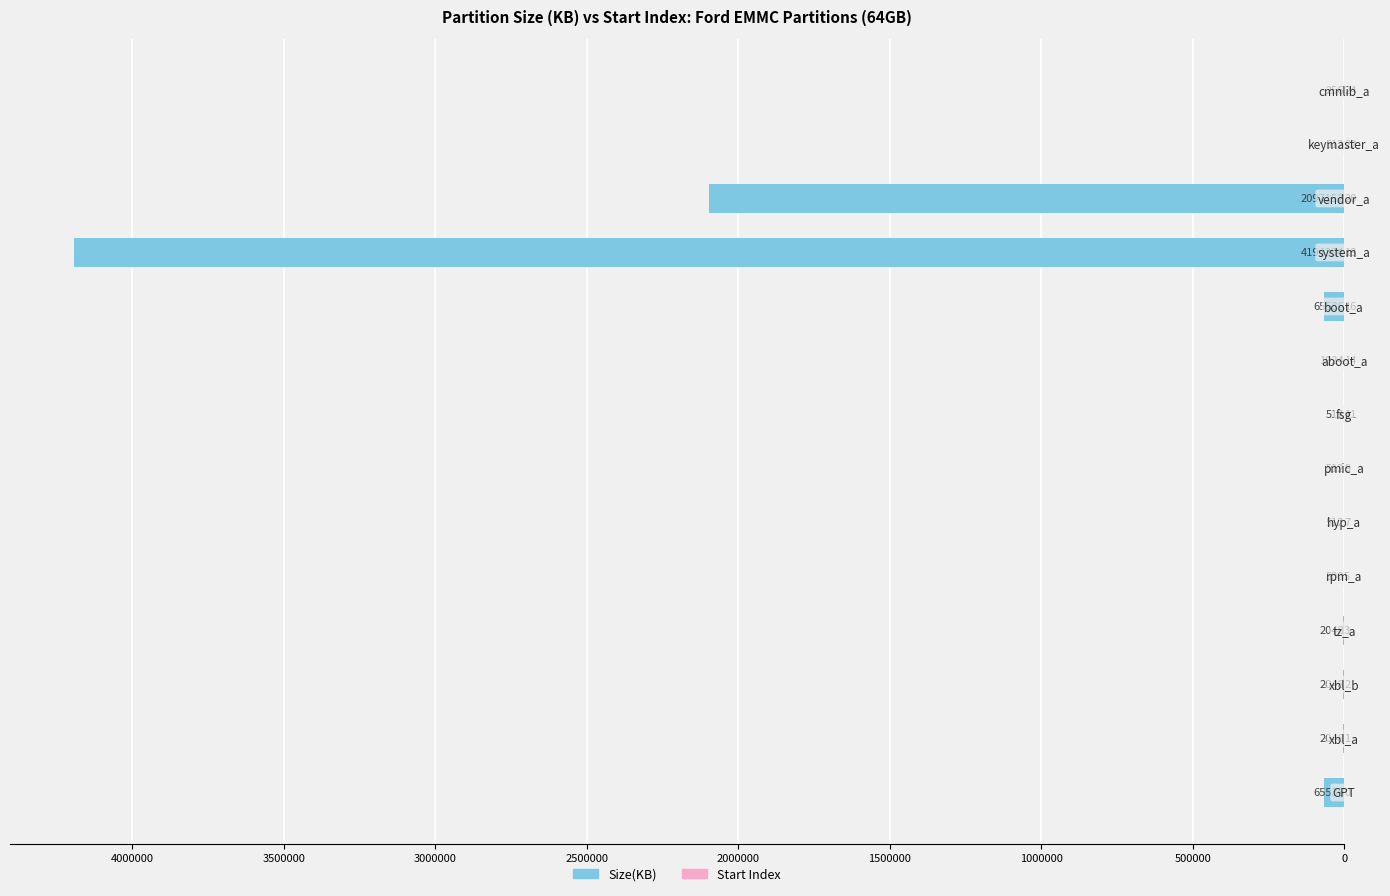

At 3500000, list the series in order from smallest to largest.

Size(KB), Start Index